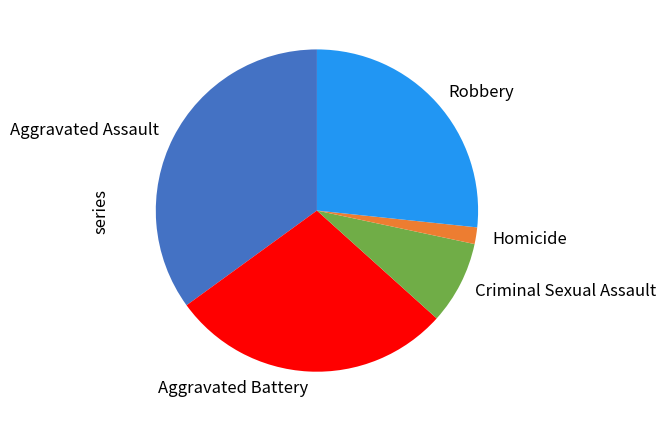

Rank the categories by value from highest to lowest.

Aggravated Assault, Aggravated Battery, Robbery, Criminal Sexual Assault, Homicide